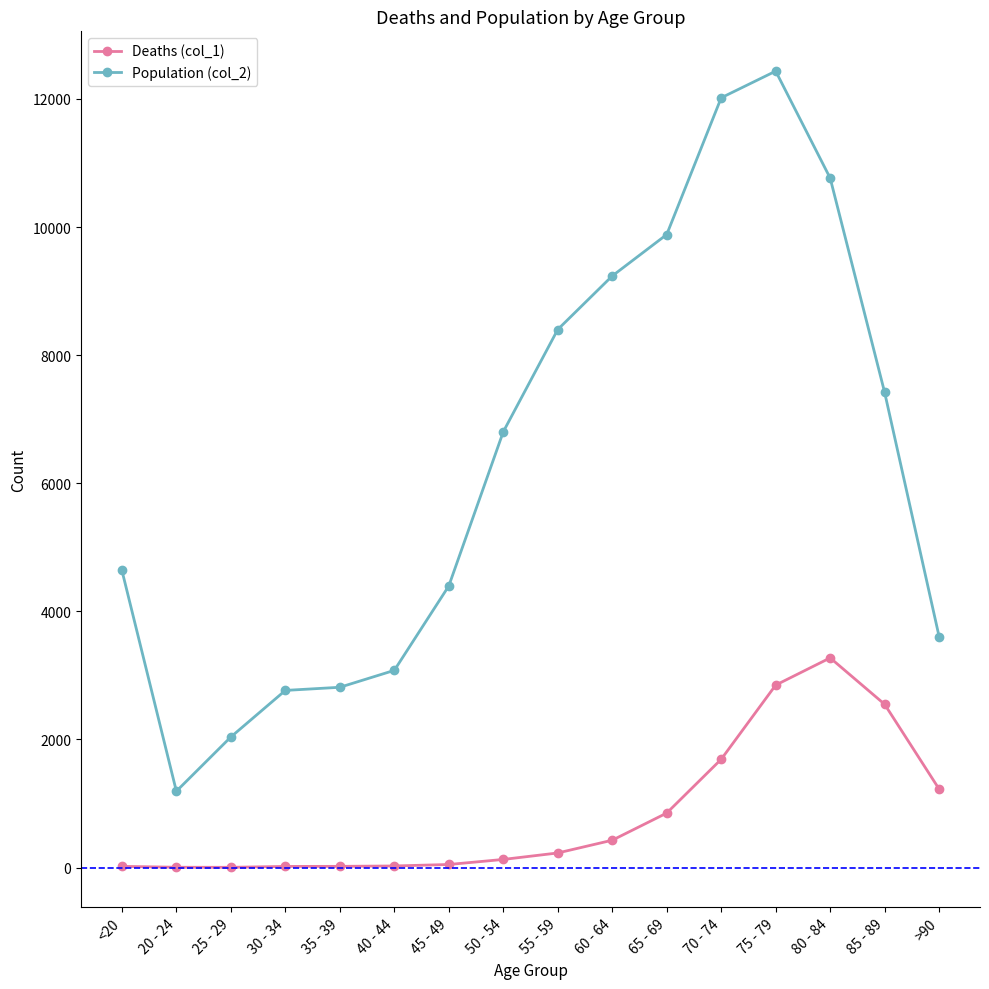

True or false: Deaths (col_1) has a value of 47 at 45 - 49.

True